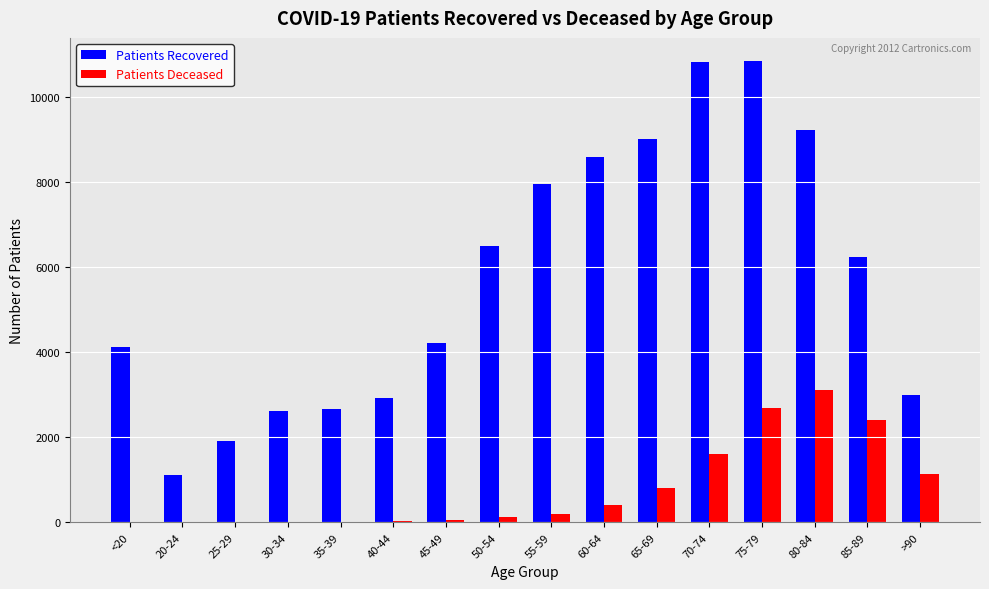

What are all the series names shown in the legend?

Patients Recovered, Patients Deceased